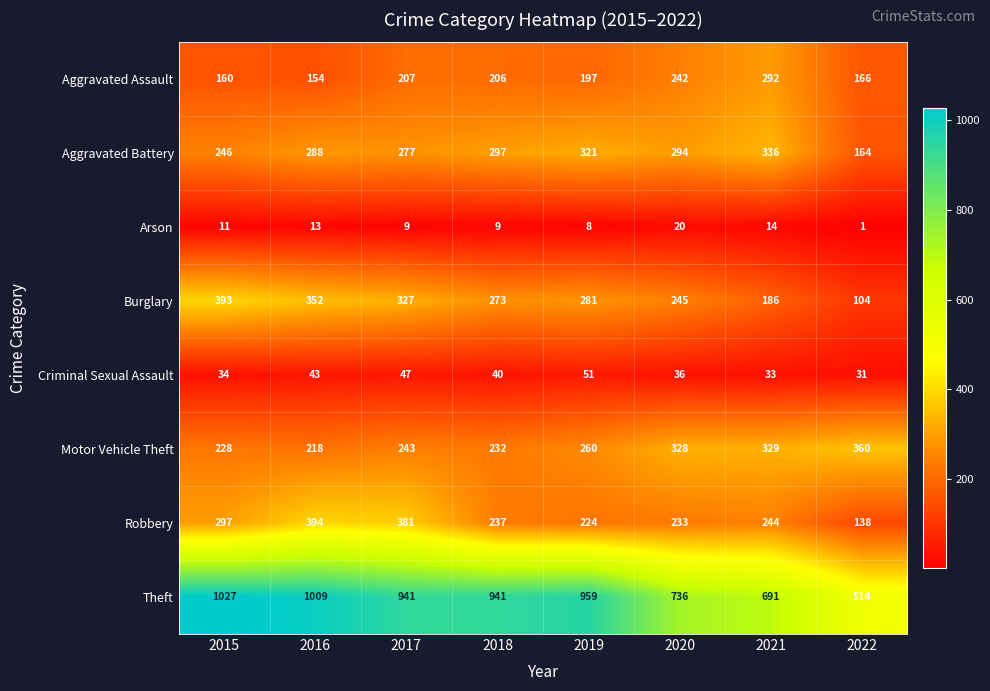

At how many categories does at least one series exceed 247?

8